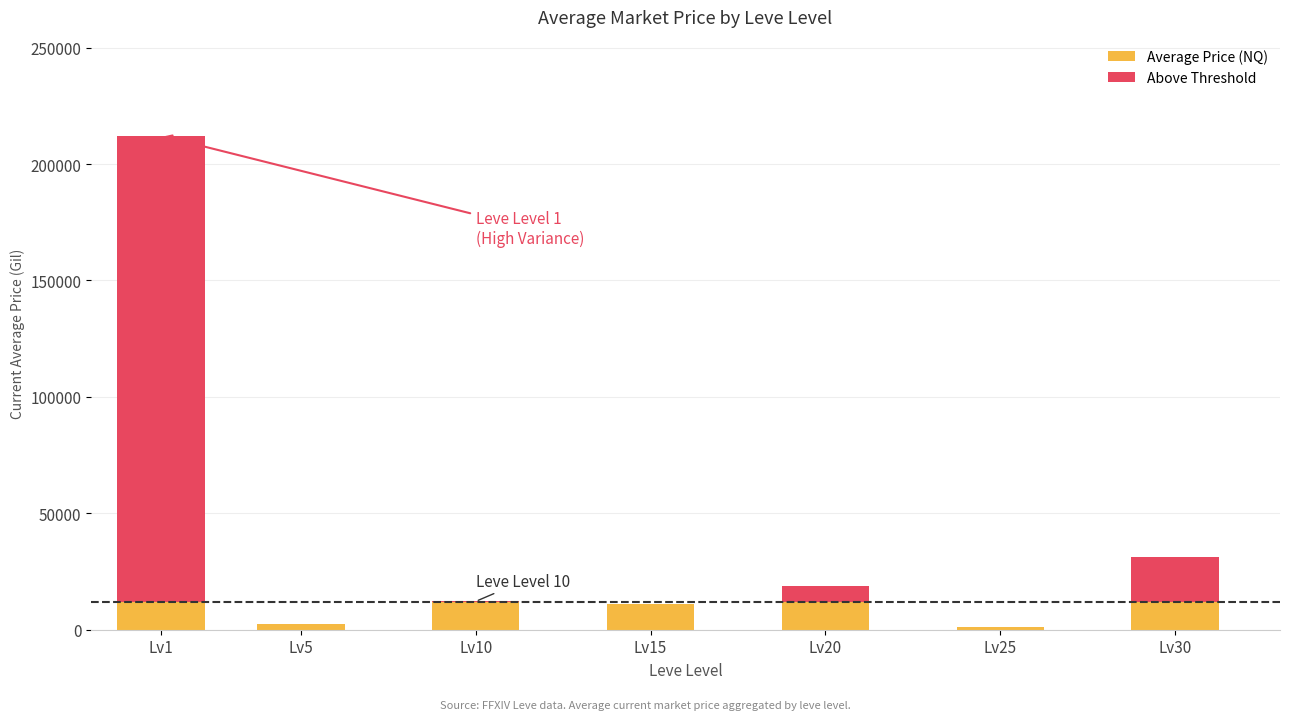

What is the total value across all series at Lv1?

212171.5